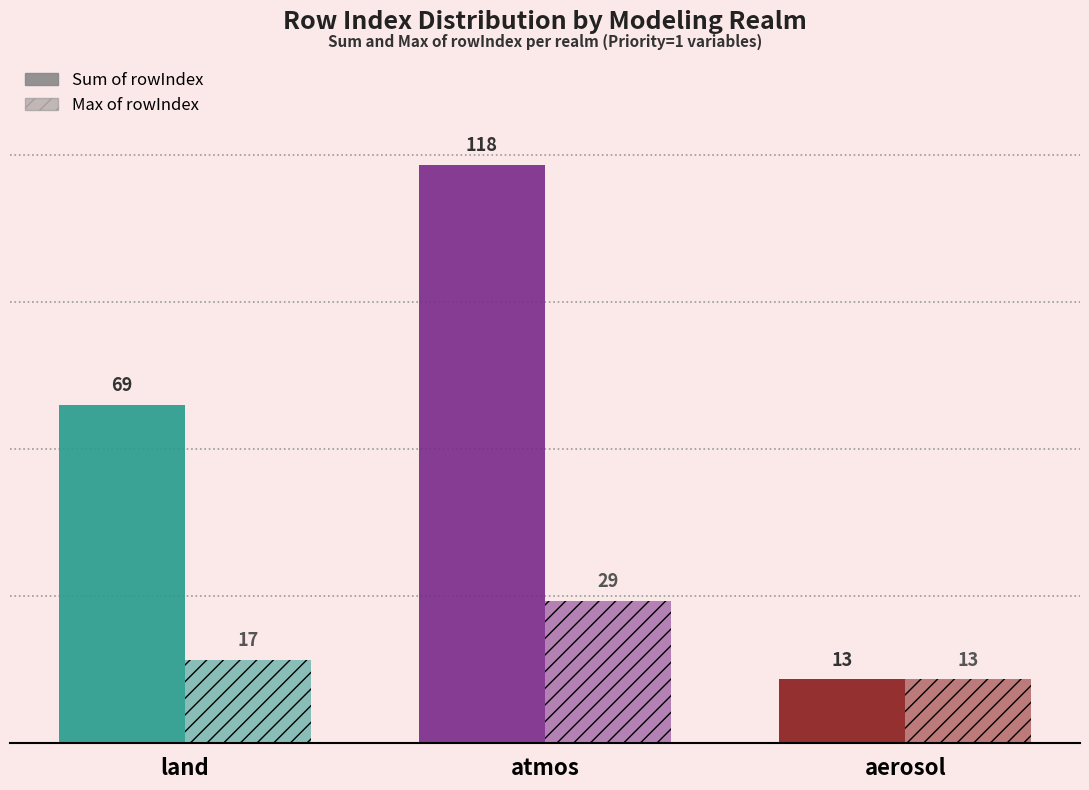

What is the difference between the Sum of rowIndex values at aerosol and land?

56